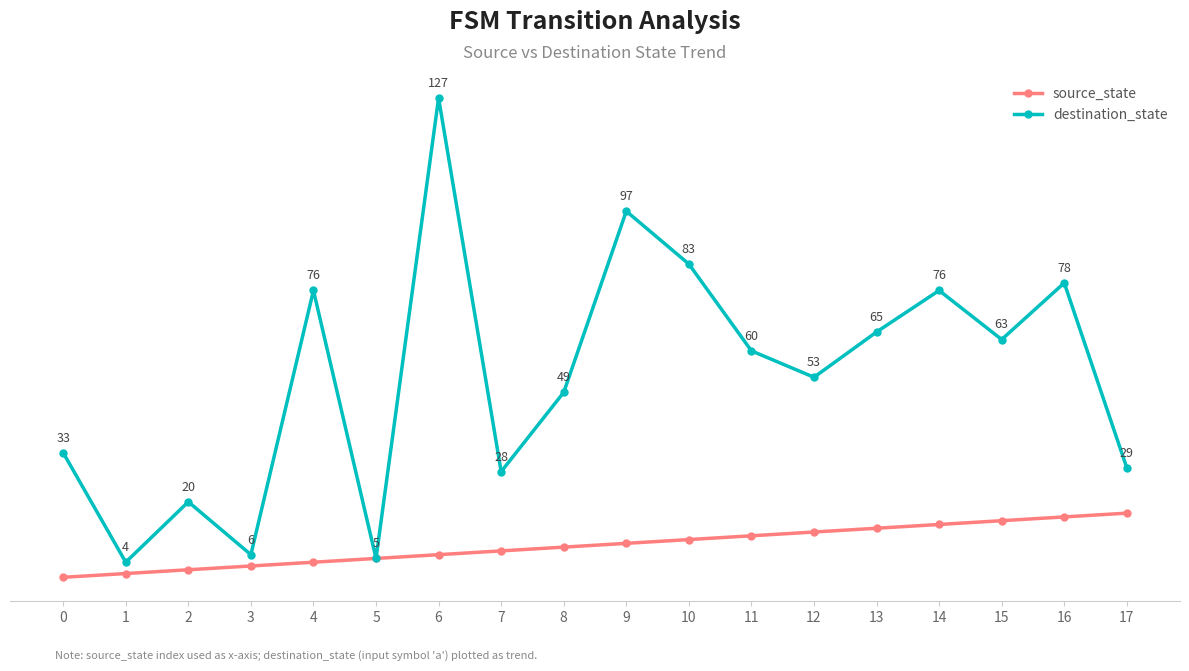

List the series in order of their peak value, highest first.

destination_state, source_state